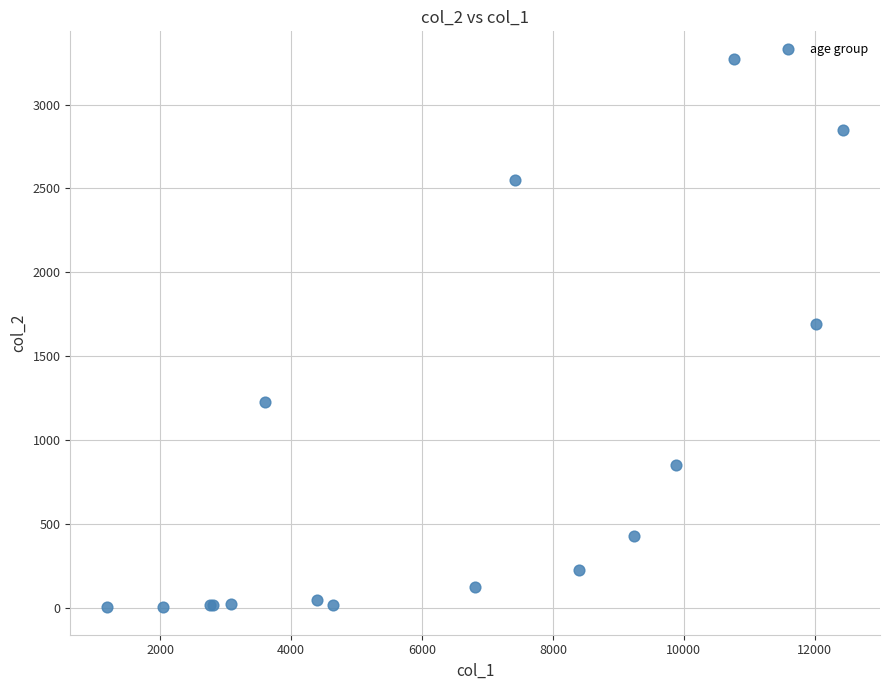

What Y value in the scatter plot is closest to 1638?

1690